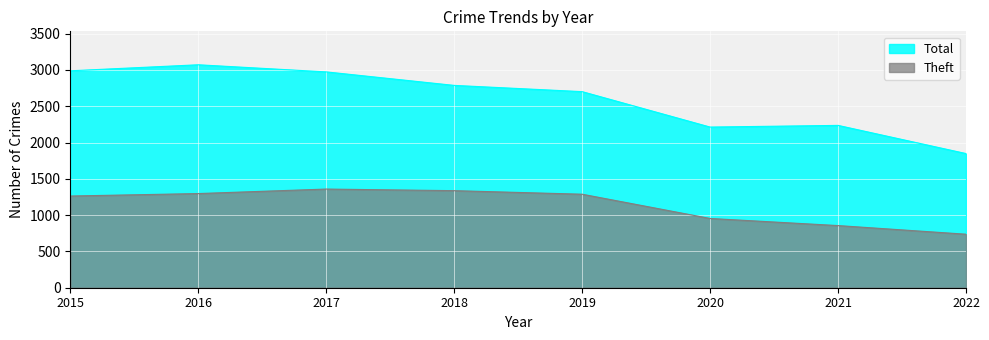

How many interior local peaks does the Theft series have?

1